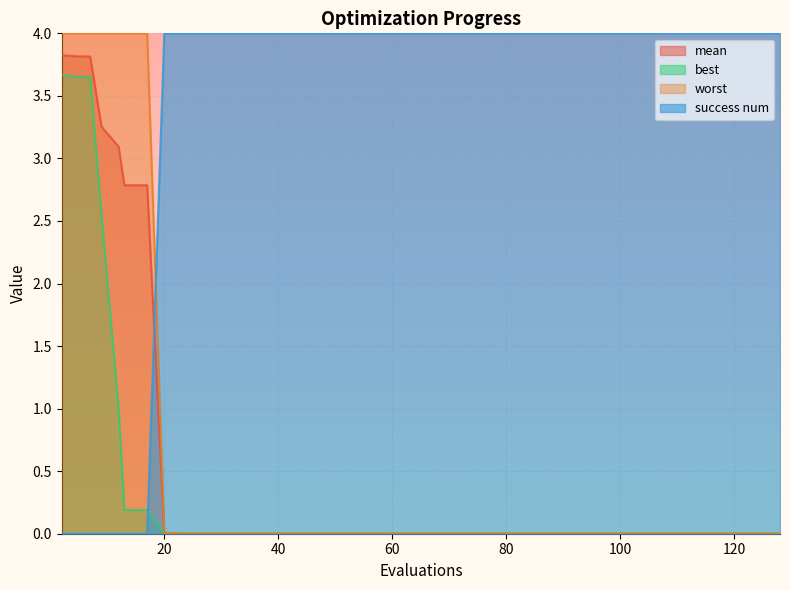

Read the best value at 13.

0.2